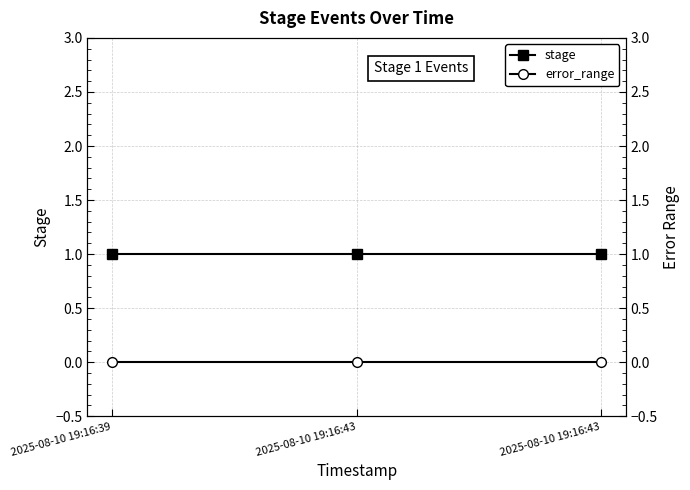

At which label is stage closest to 1?

2025-08-10 19:16:39